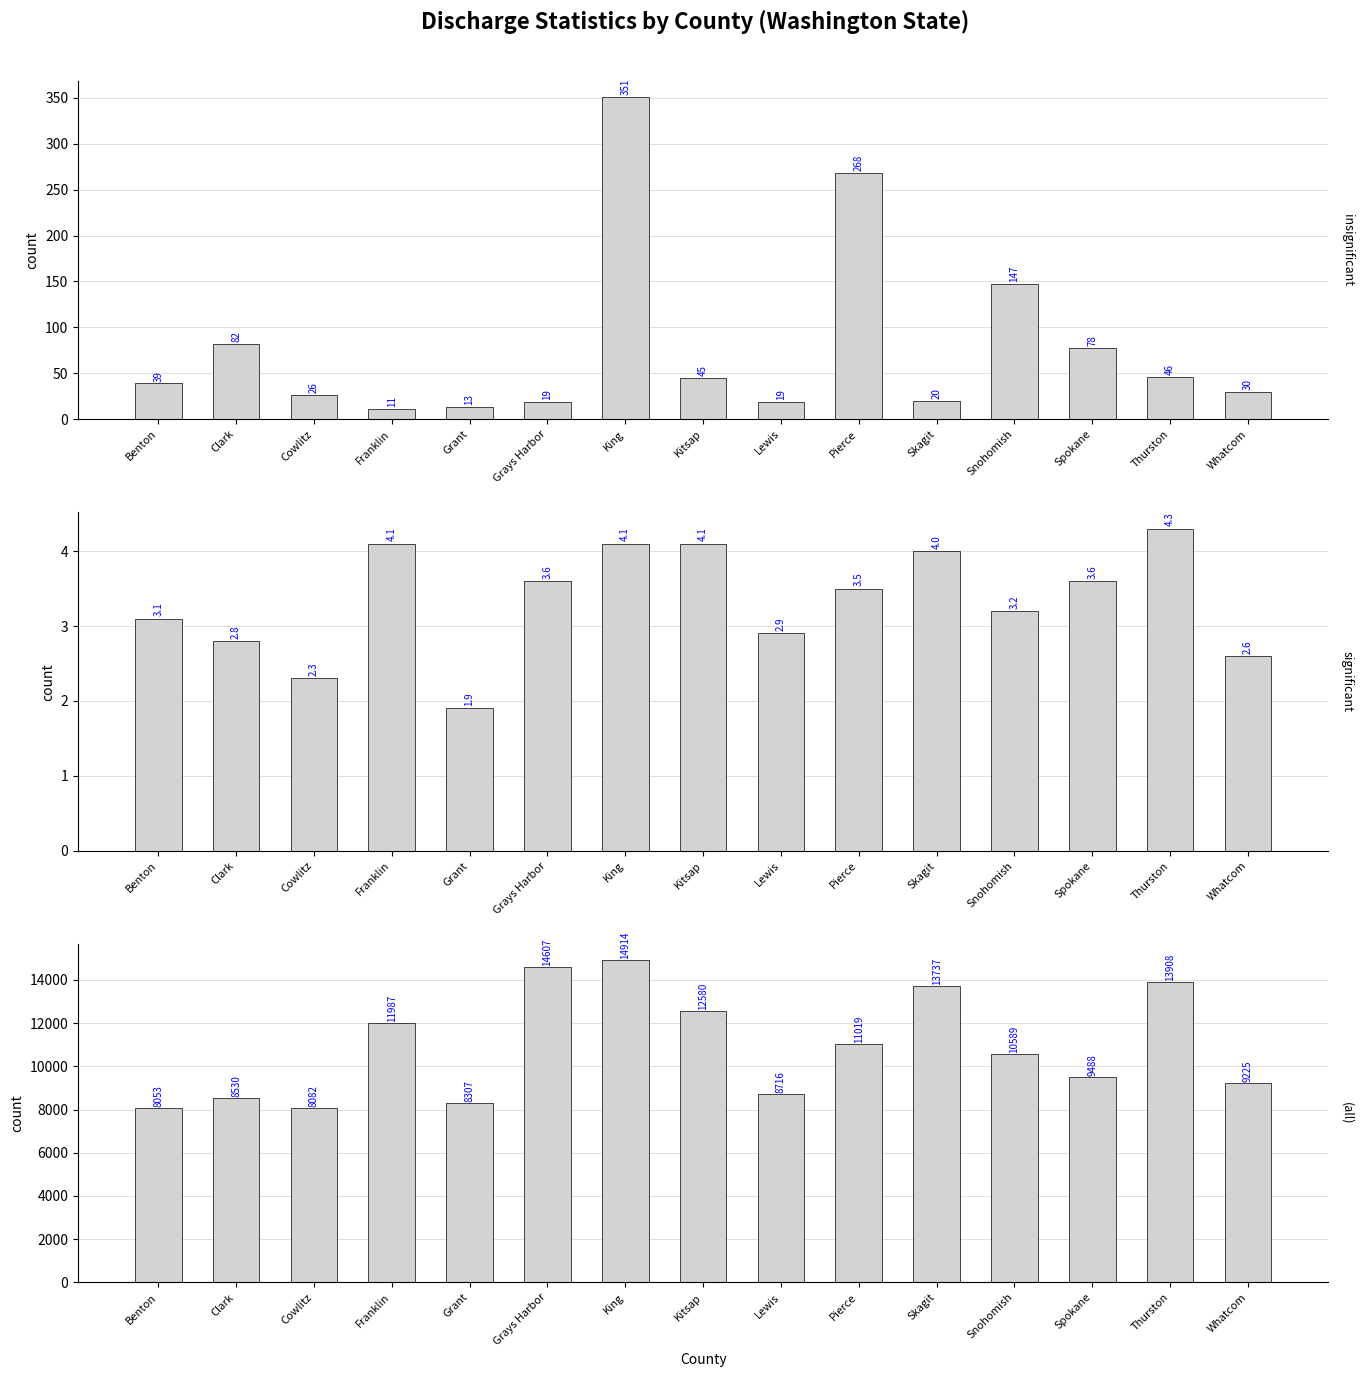

Reading left to right, list all the values displayed in this chart.

Number of Discharges: 39.0	82.0	26.0	11.0	13.0	19.0	351.0	45.0	19.0	268.0	20.0	147.0	78.0	46.0	30.0
Average Length of Stay (in days): 3.1	2.8	2.3	4.1	1.9	3.6	4.1	4.1	2.9	3.5	4.0	3.2	3.6	4.3	2.6
Average Hospital Costs per Stay ($): 8053.0	8530.0	8082.0	11987.0	8307.0	14607.0	14914.0	12580.0	8716.0	11019.0	13737.0	10589.0	9488.0	13908.0	9225.0